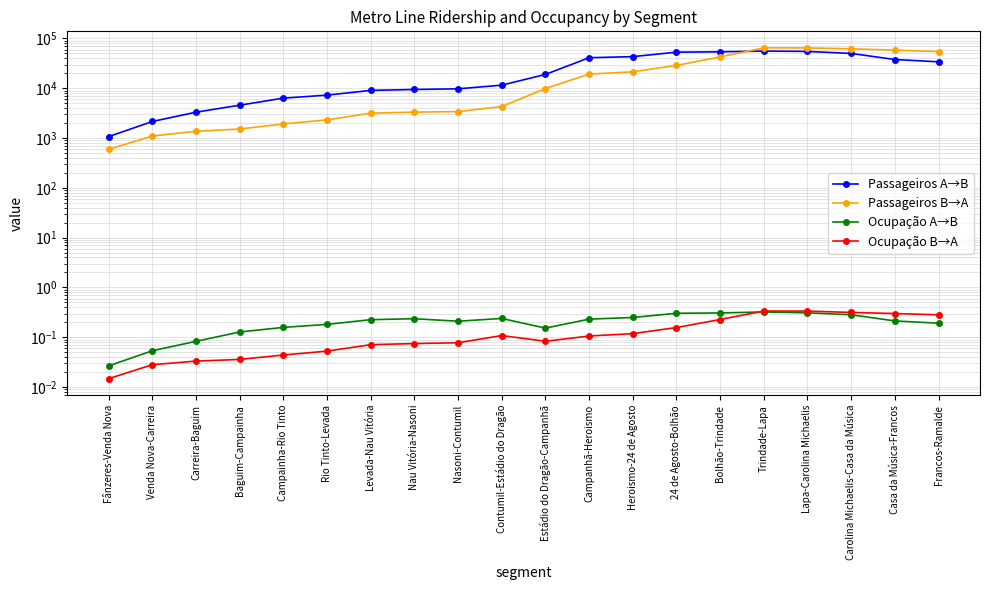

What is the difference between the Passageiros A→B values at Carreira-Baguim and Nau Vitória-Nasoni?

6156.9